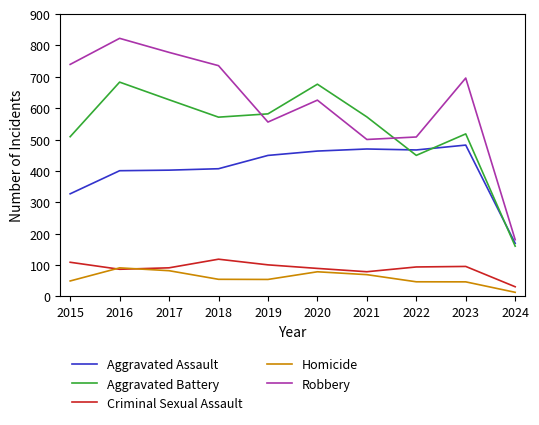

In Aggravated Assault, how many points are lower than both neighbors (excluding endpoints)?

1